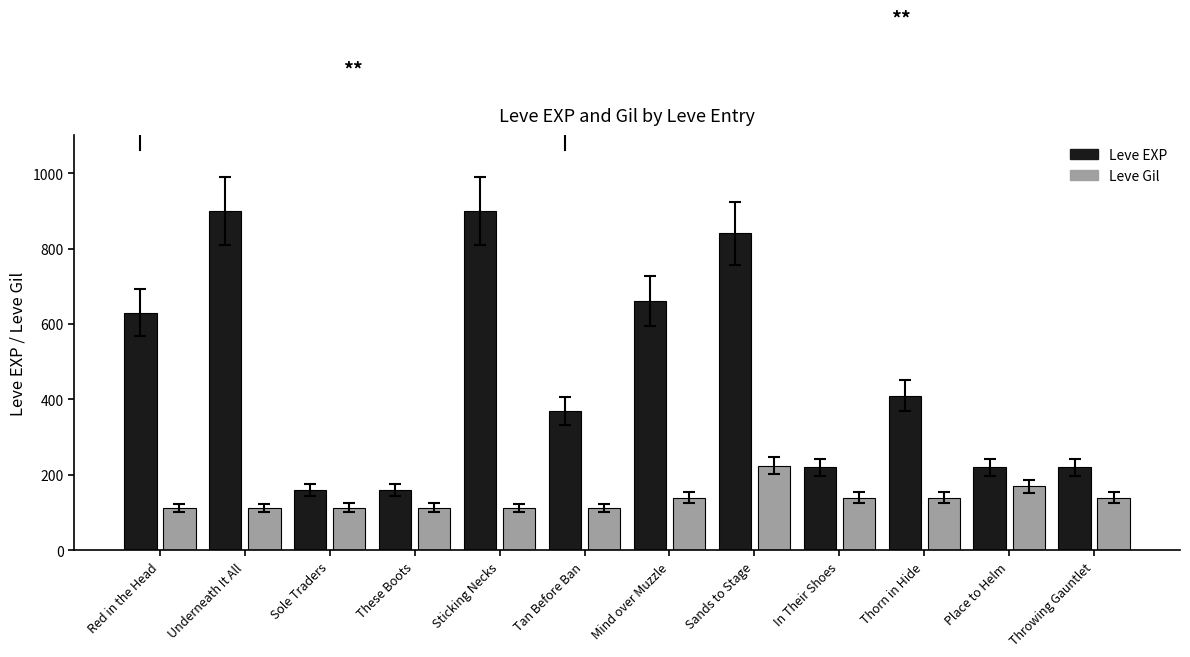

What is the label of the 3rd bar from the left?

Sole Traders